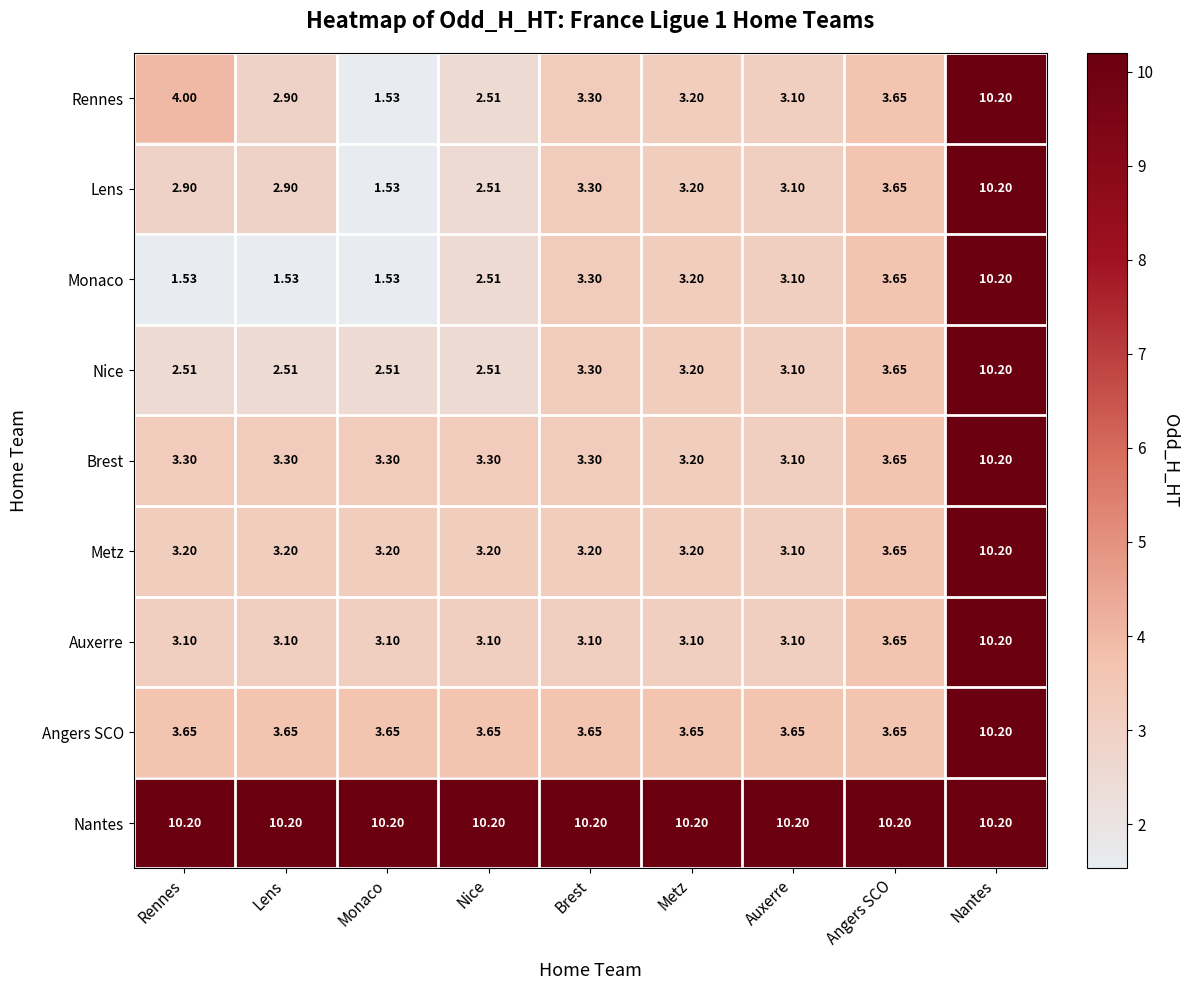

At which category is the sum across all series the highest?

Nantes